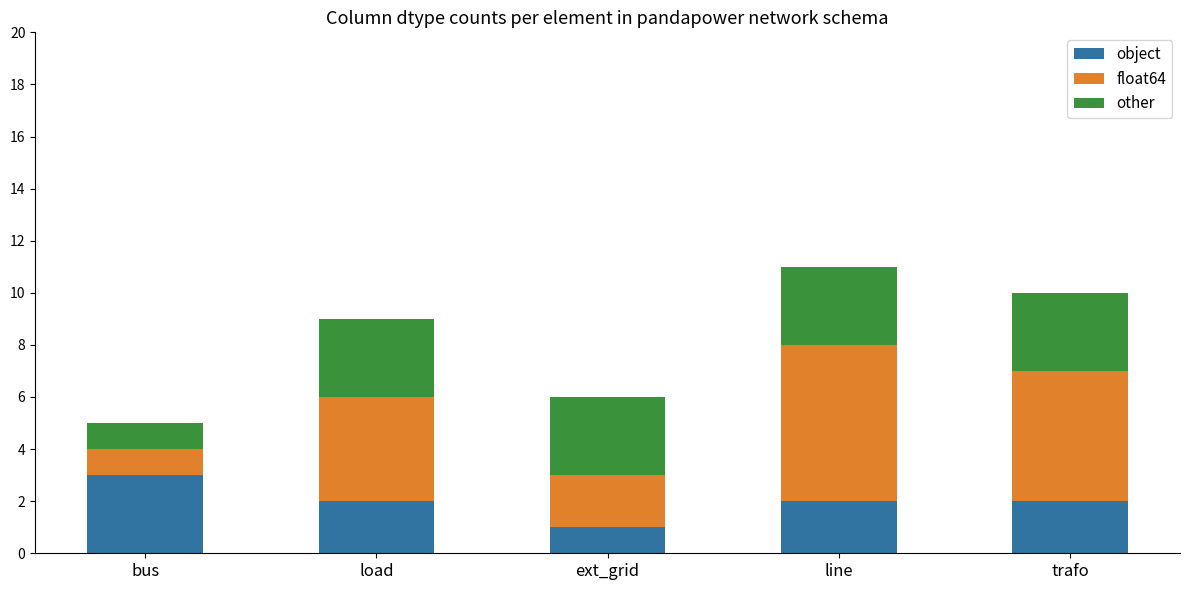

What is the maximum value for object?

3